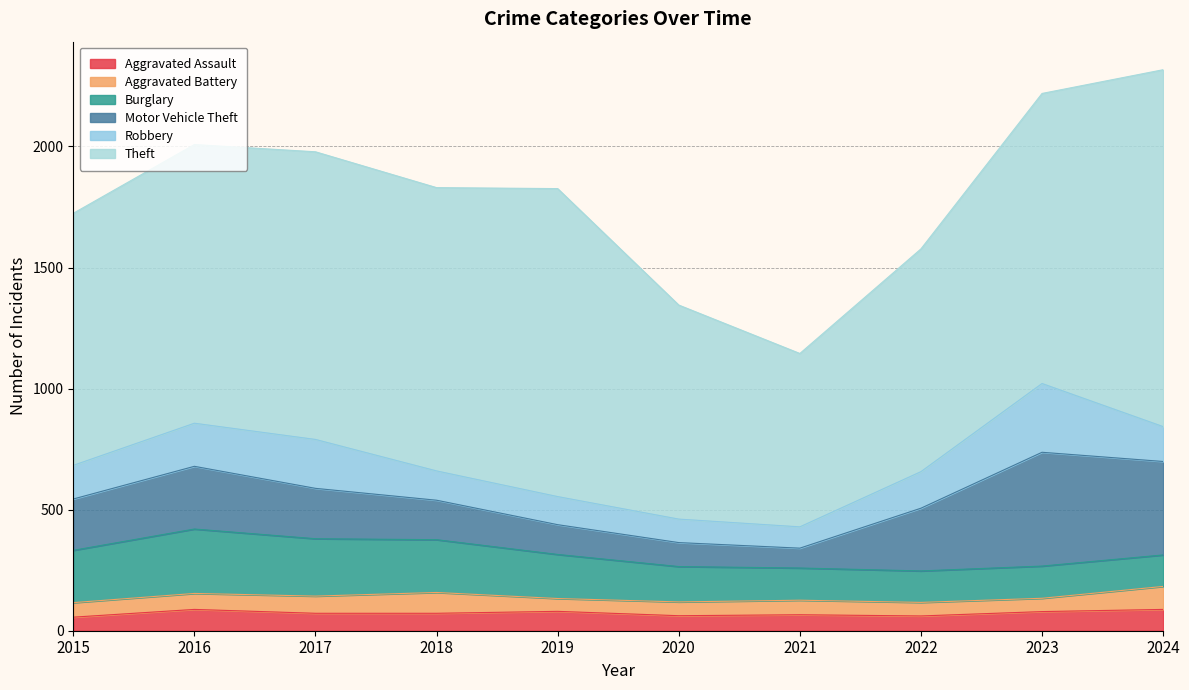

What is the average value of the Robbery series?

152